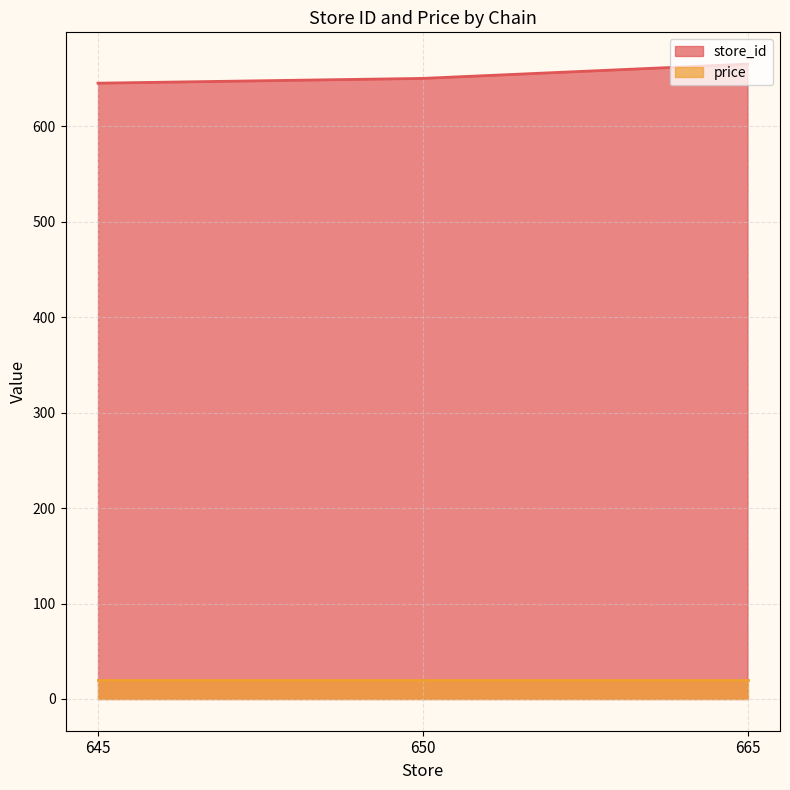

What is the minimum value shown in the chart?

19.9